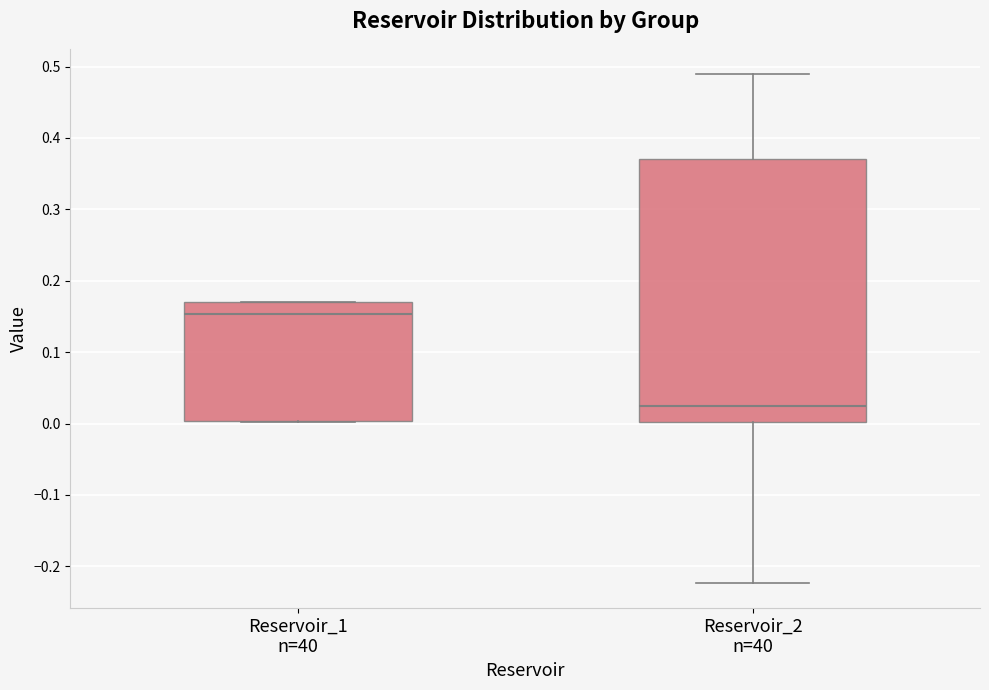

Comparing the boxes themselves (not the whiskers), which one is the tallest?

Reservoir_2 n=40